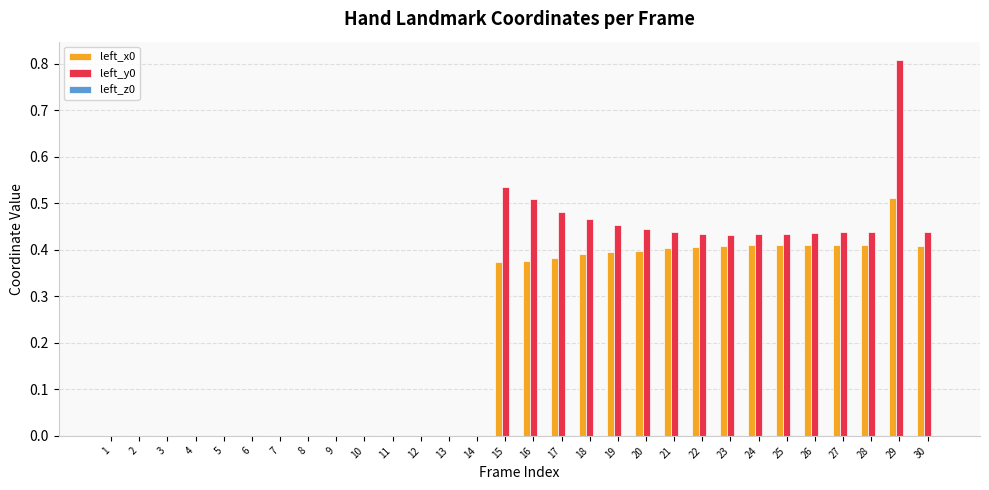

Are the bars horizontal?

No